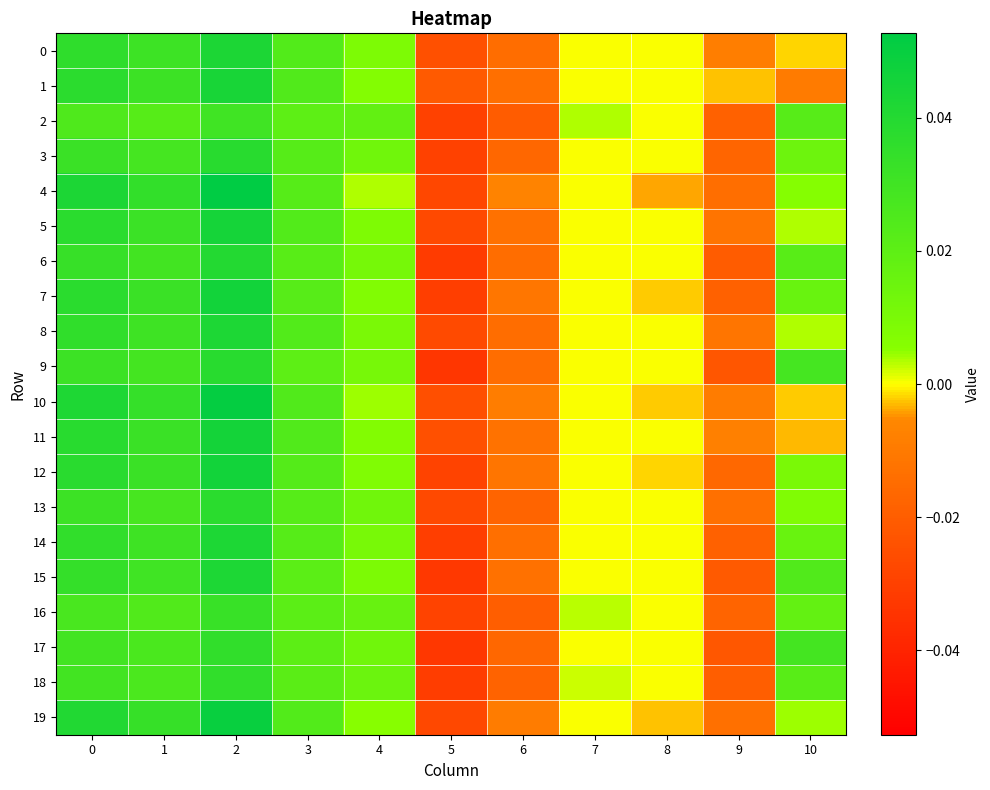

What is the total value across all series at 2?

0.8